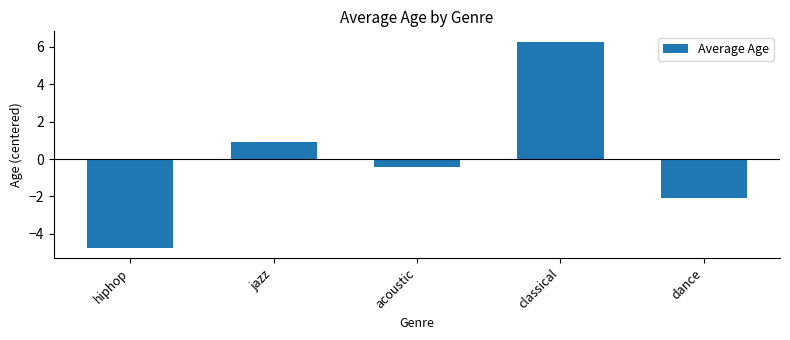

Reading left to right, what are all the values shown in this chart?

-4.7	0.9	-0.4	6.3	-2.1